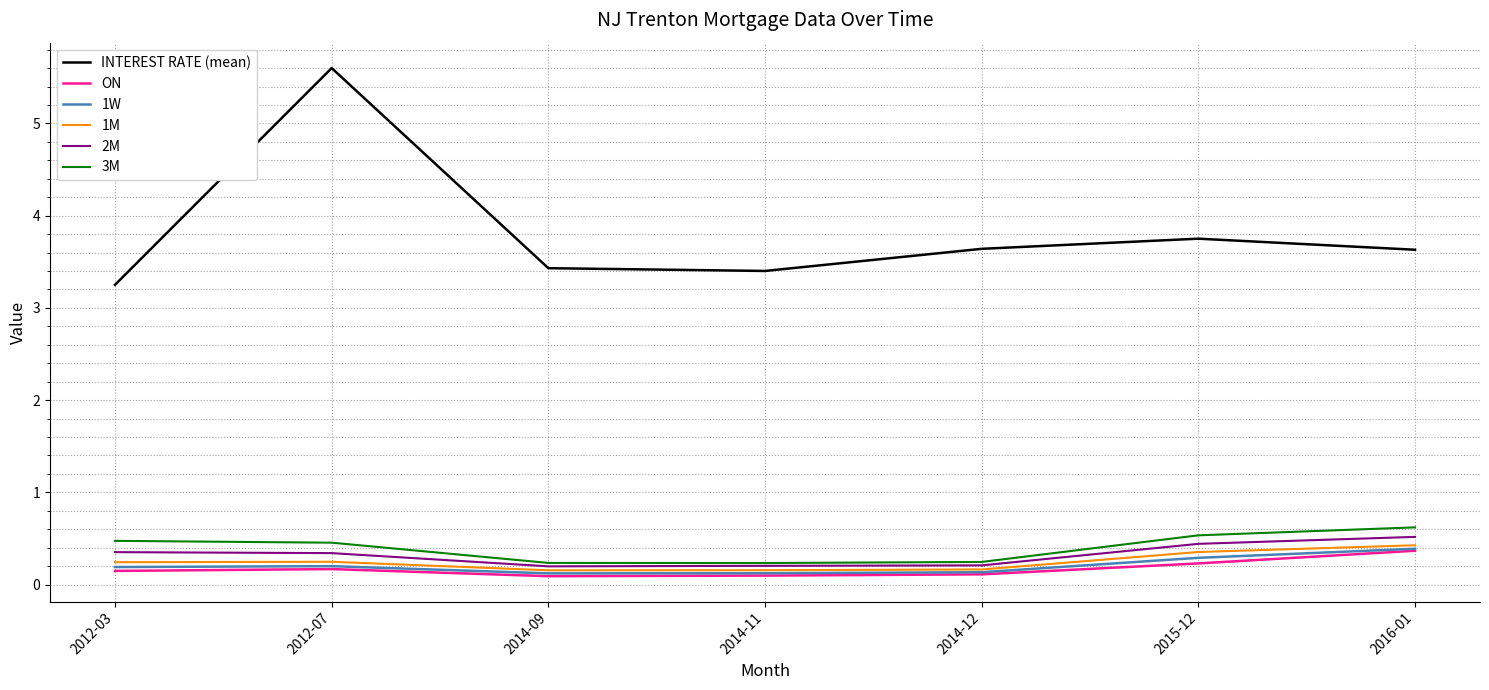

The value of INTEREST RATE (mean) at 2014-11 is 1.6. True or false?

False